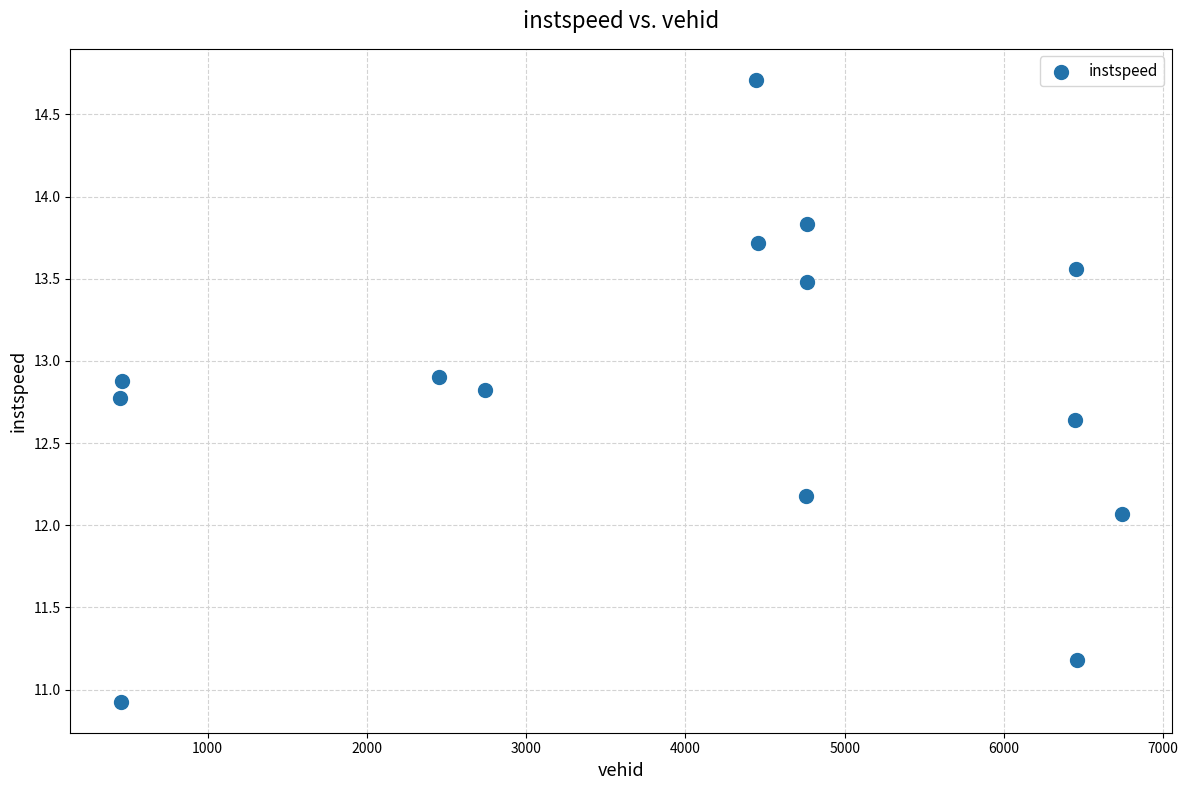

What is the range of Y values (max minus min)?

3.8